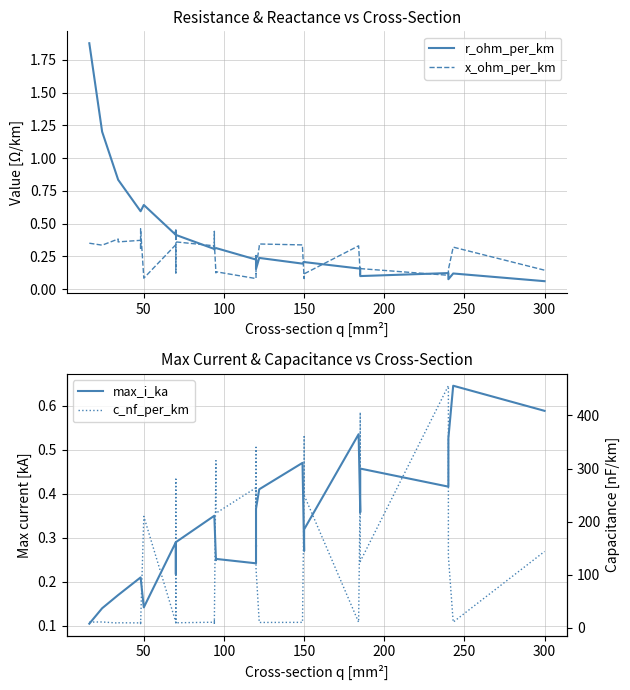

At how many categories does at least one series exceed 129?

17